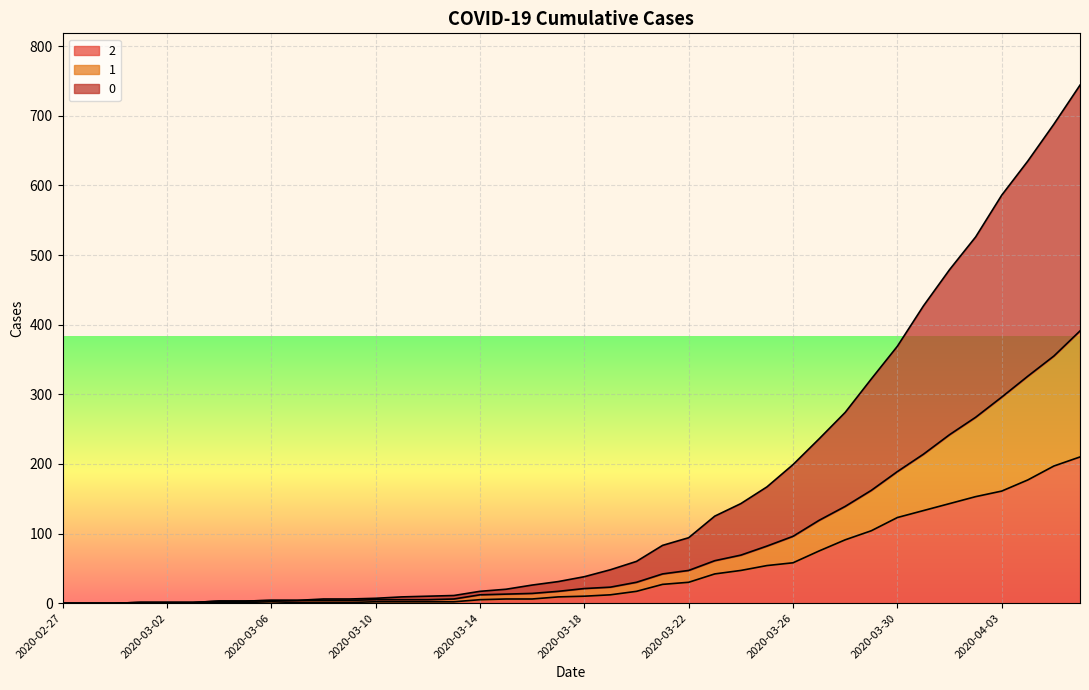

True or false: 2 and 1 cross at least once.

False